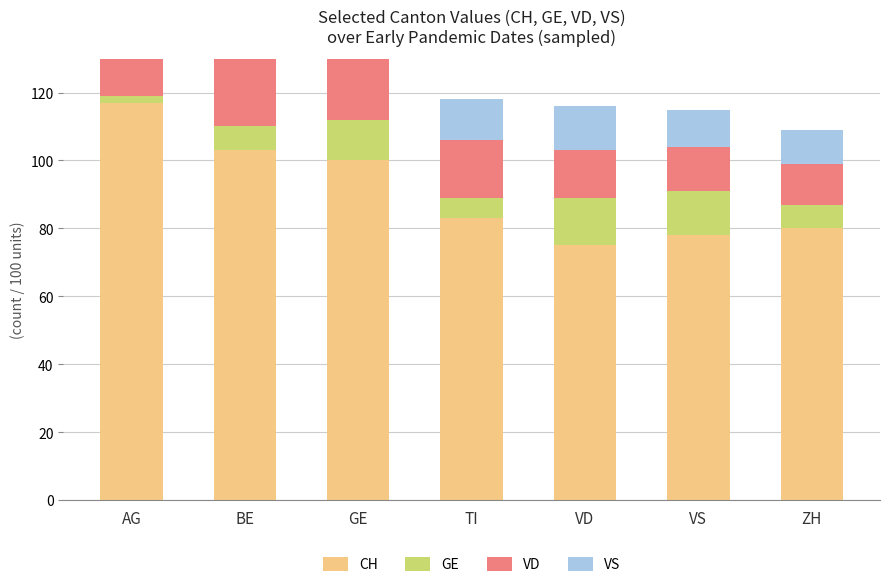

Reading left to right, extract all data points from this chart.

CH: 117	103	100	83	75	78	80
GE: 2	7	12	6	14	13	7
VD: 21	24	22	17	14	13	12
VS: 11	12	13	12	13	11	10